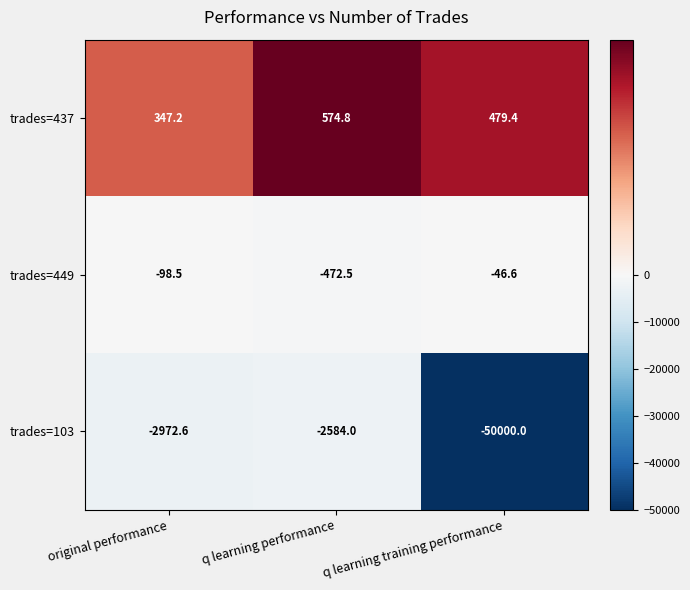

What is the smallest value displayed?

-50000.0